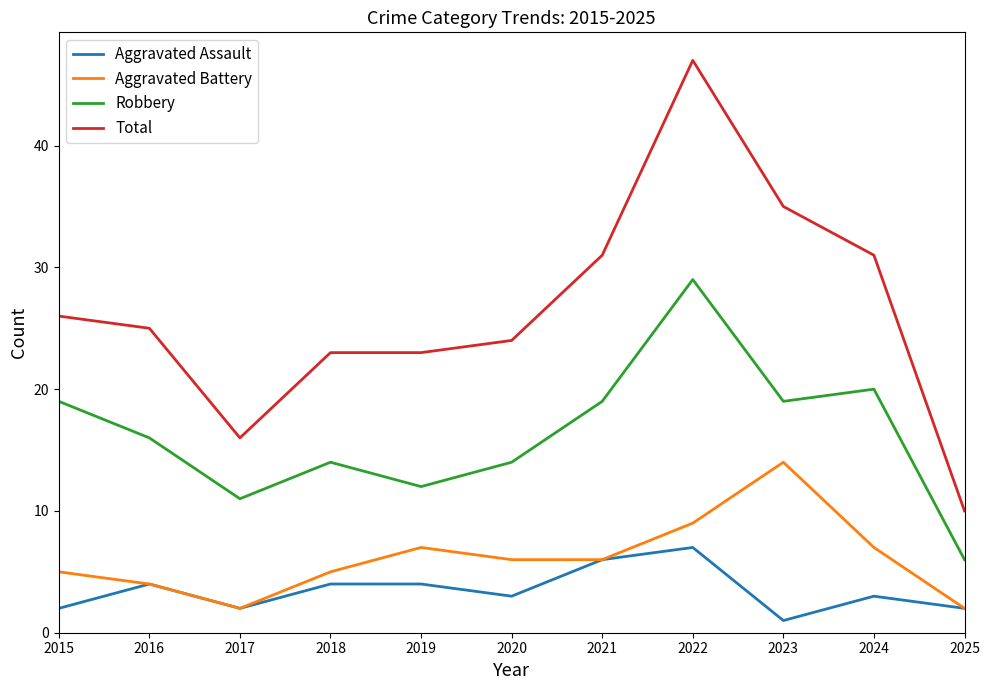

What is the greatest value displayed?

47